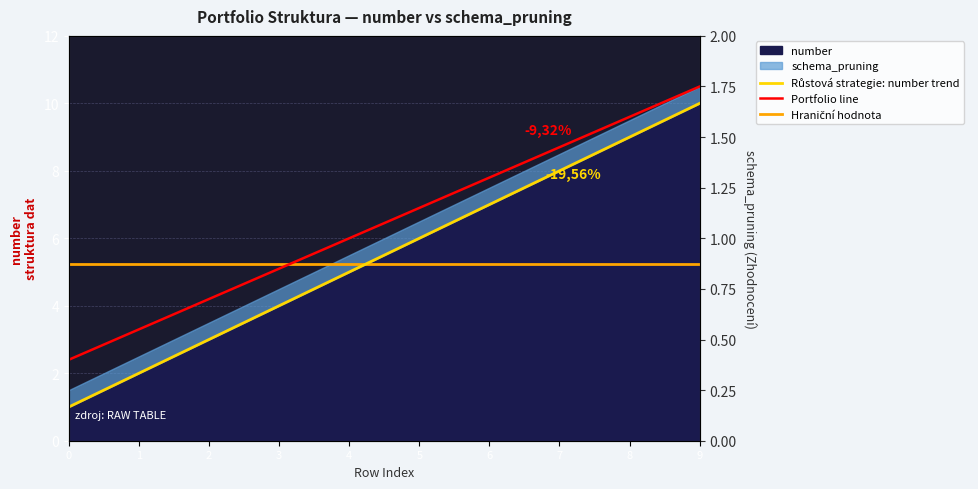

True or false: Hraniční hodnota has a value of 5.2 at 0.

True